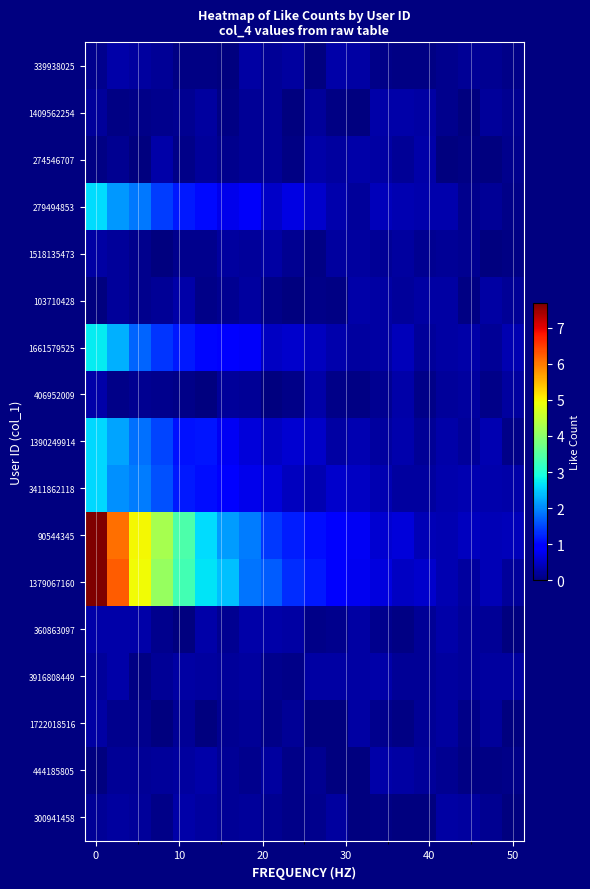

Which series has the largest total across all categories?

1379067160